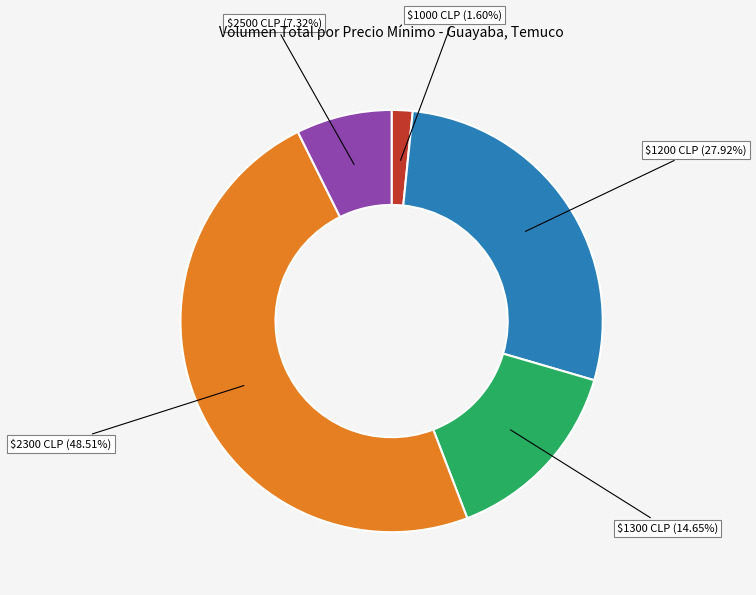

Is there any slice that represents more than half of the pie?

No